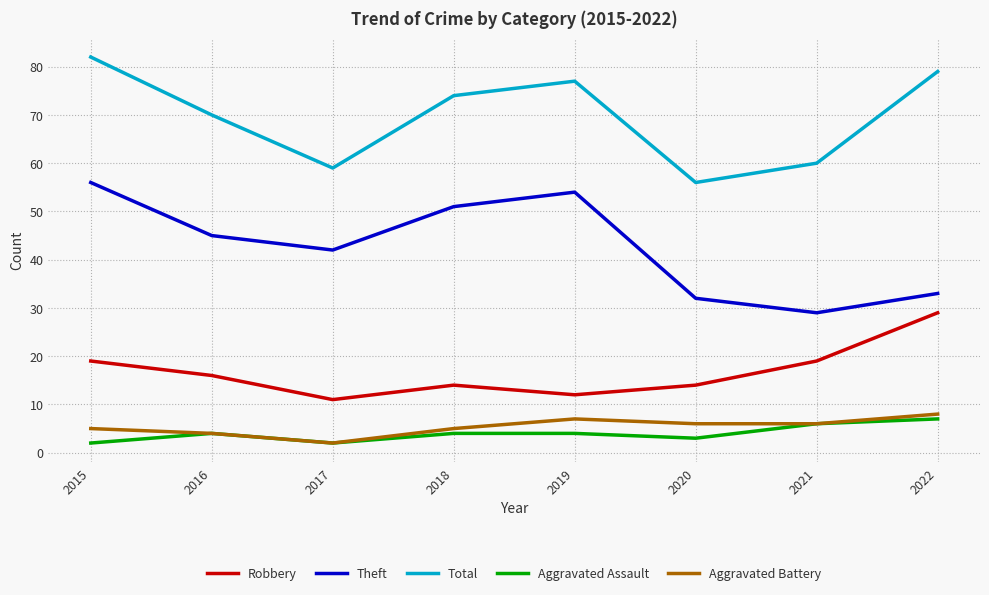

Is it true that Robbery equals 14 at 2018?

True